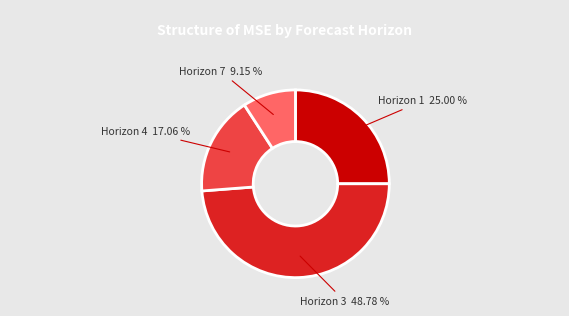

Which slice is the smallest?

Horizon 7